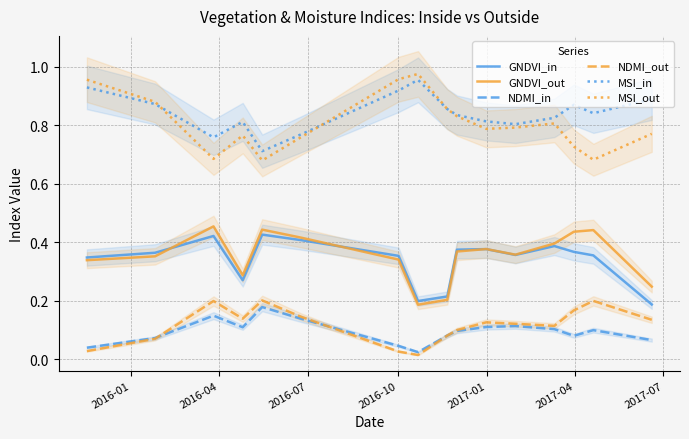

True or false: MSI_out and GNDVI_out intersect in this chart.

False